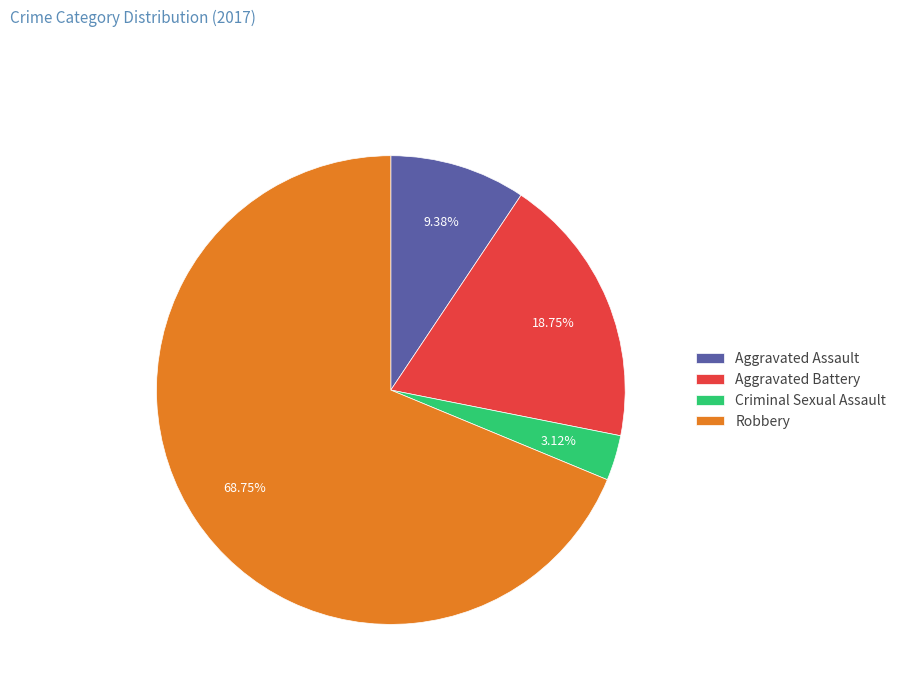

Approximately how many times larger is the value at Aggravated Assault compared to Robbery?

0.1